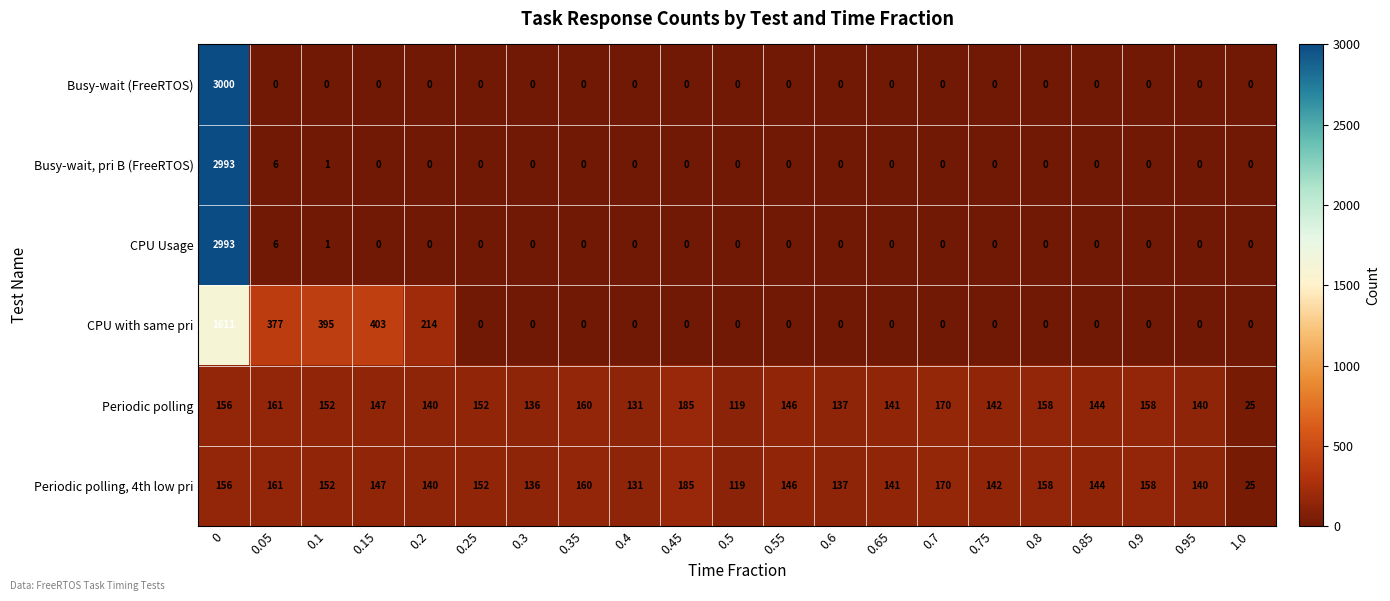

Where is CPU with same pri nearest to the value 805?

0.15